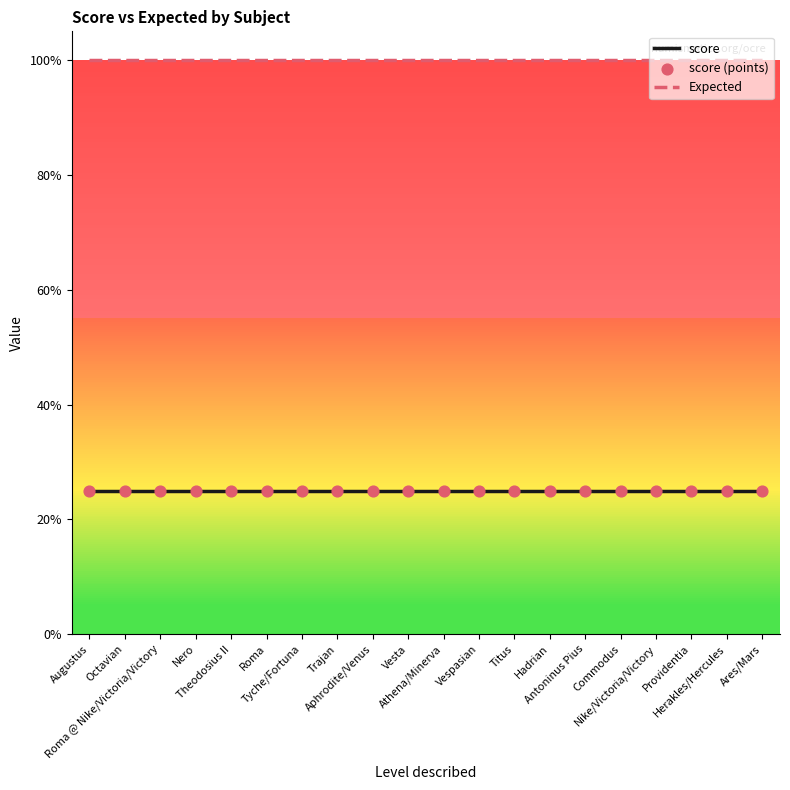

Which series has the largest Y range (max minus min)?

score